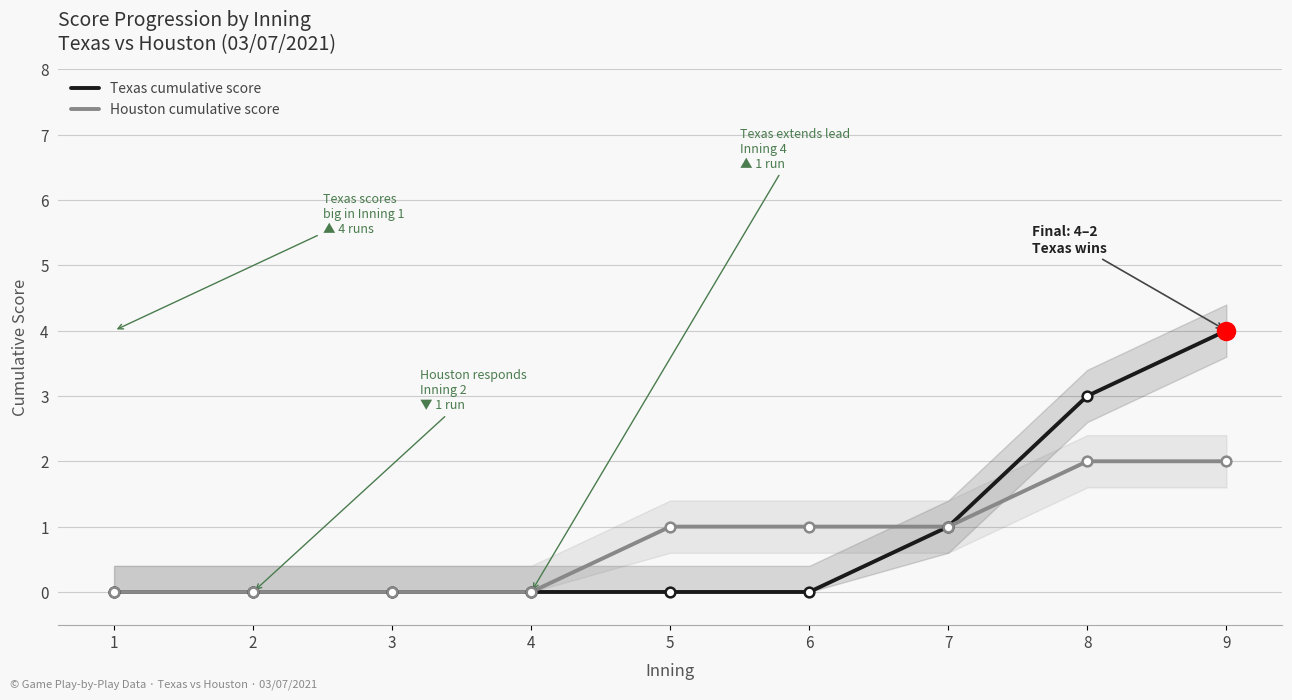

Which has a higher value, 4 or 7?

7